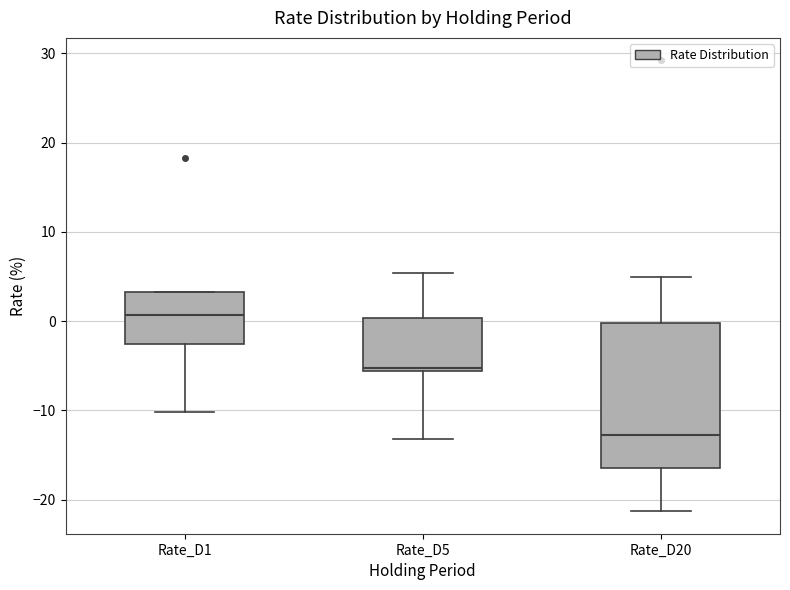

Reading left to right, transcribe this box plot: for each box, give where its median line is, the range the box spans, and where its two whiskers end, as read against the y-axis. The values are not printed on the chart, so give them approximately, as read against the axis.

Rate_D1: median 1, box -3 to 3, whiskers -10 to 3
Rate_D5: median -5, box -6 to 0, whiskers -13 to 5
Rate_D20: median -13, box -16 to 0, whiskers -21 to 5